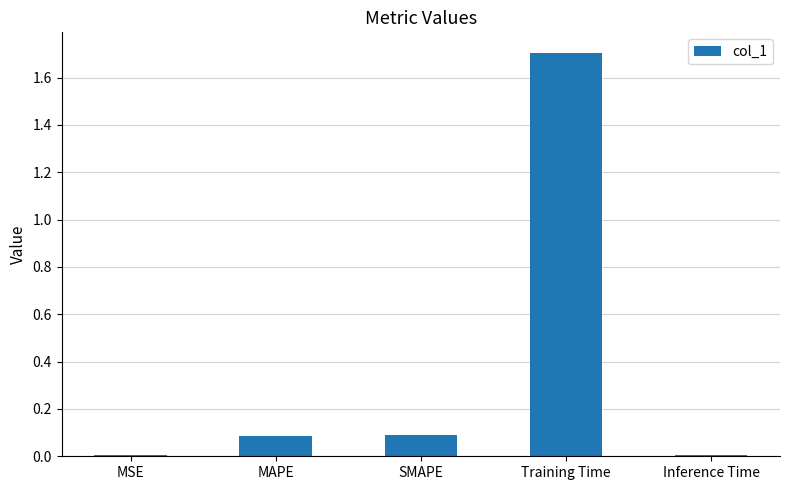

What is the average value?

0.4